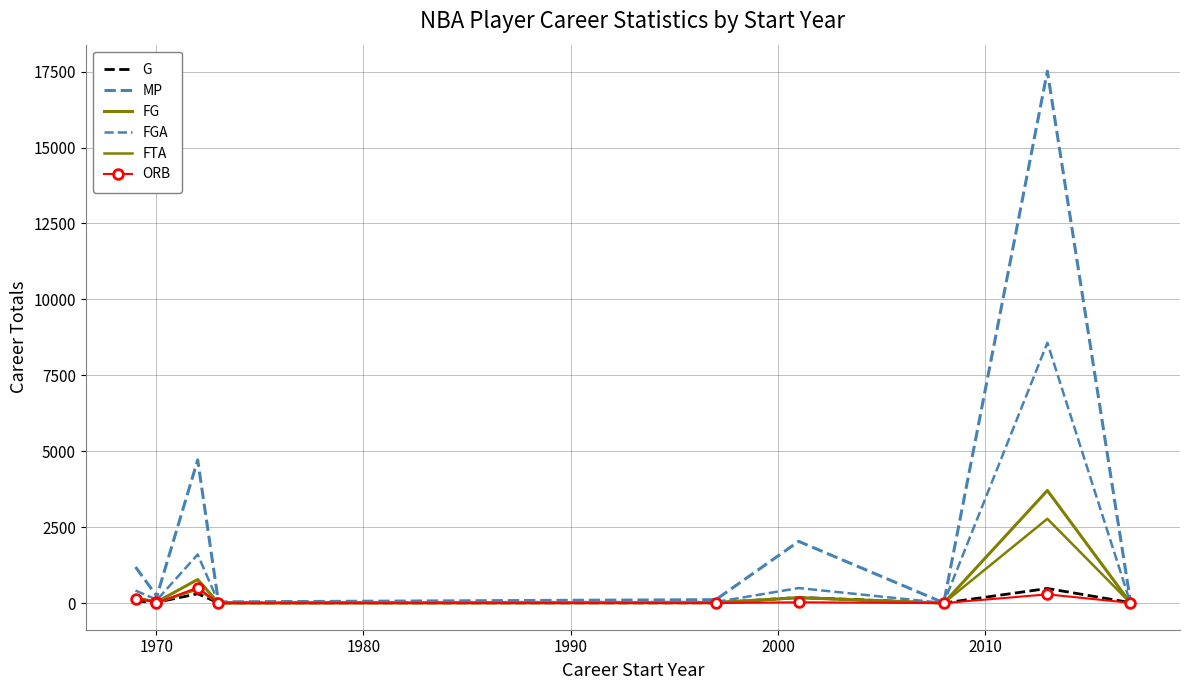

True or false: FTA and FGA cross at least once.

False